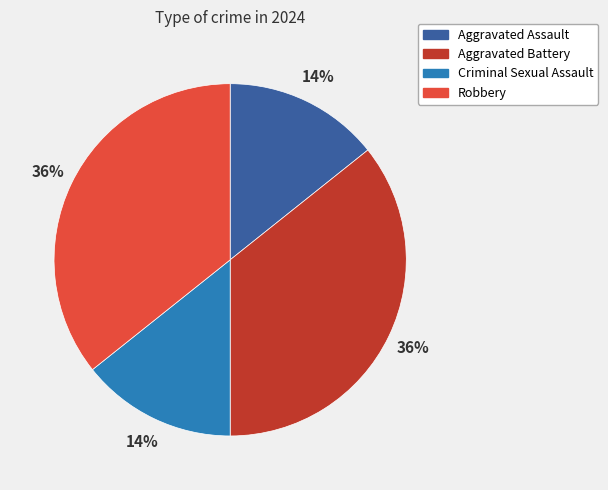

To the nearest percent, what is the combined percentage of Criminal Sexual Assault and Robbery?

50%